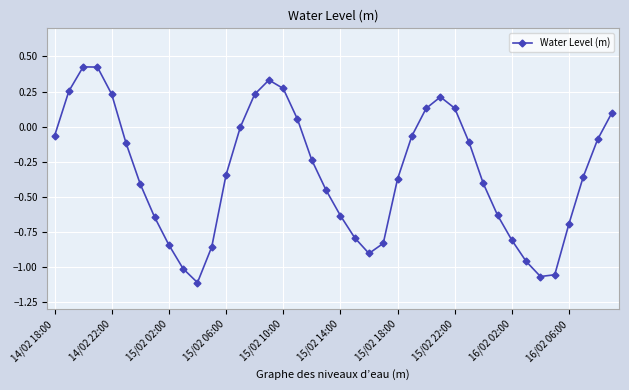

What is the difference between the second highest and second lowest values?

1.5